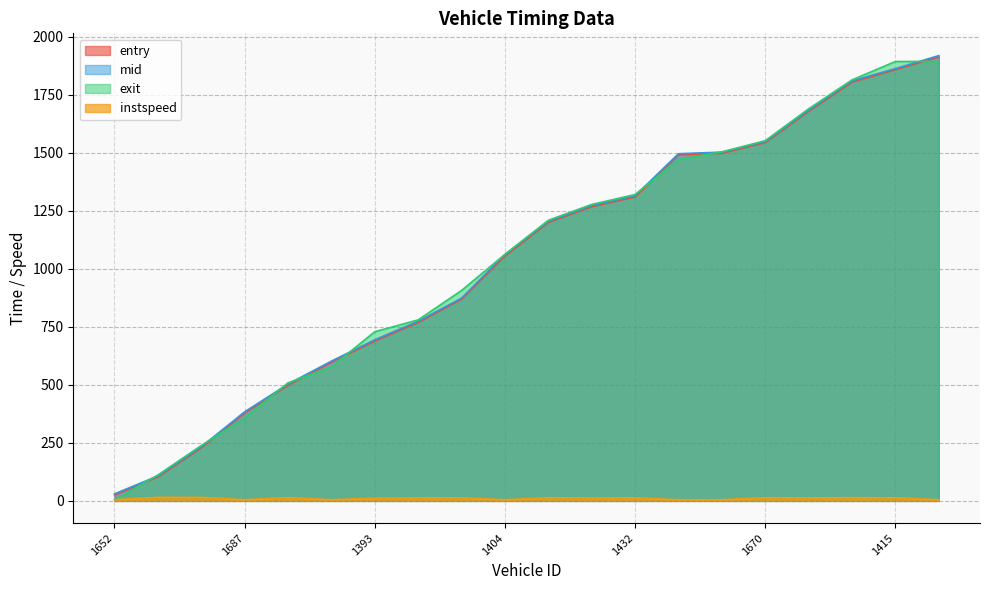

Which series changed the most between 1393 and 1527?

entry